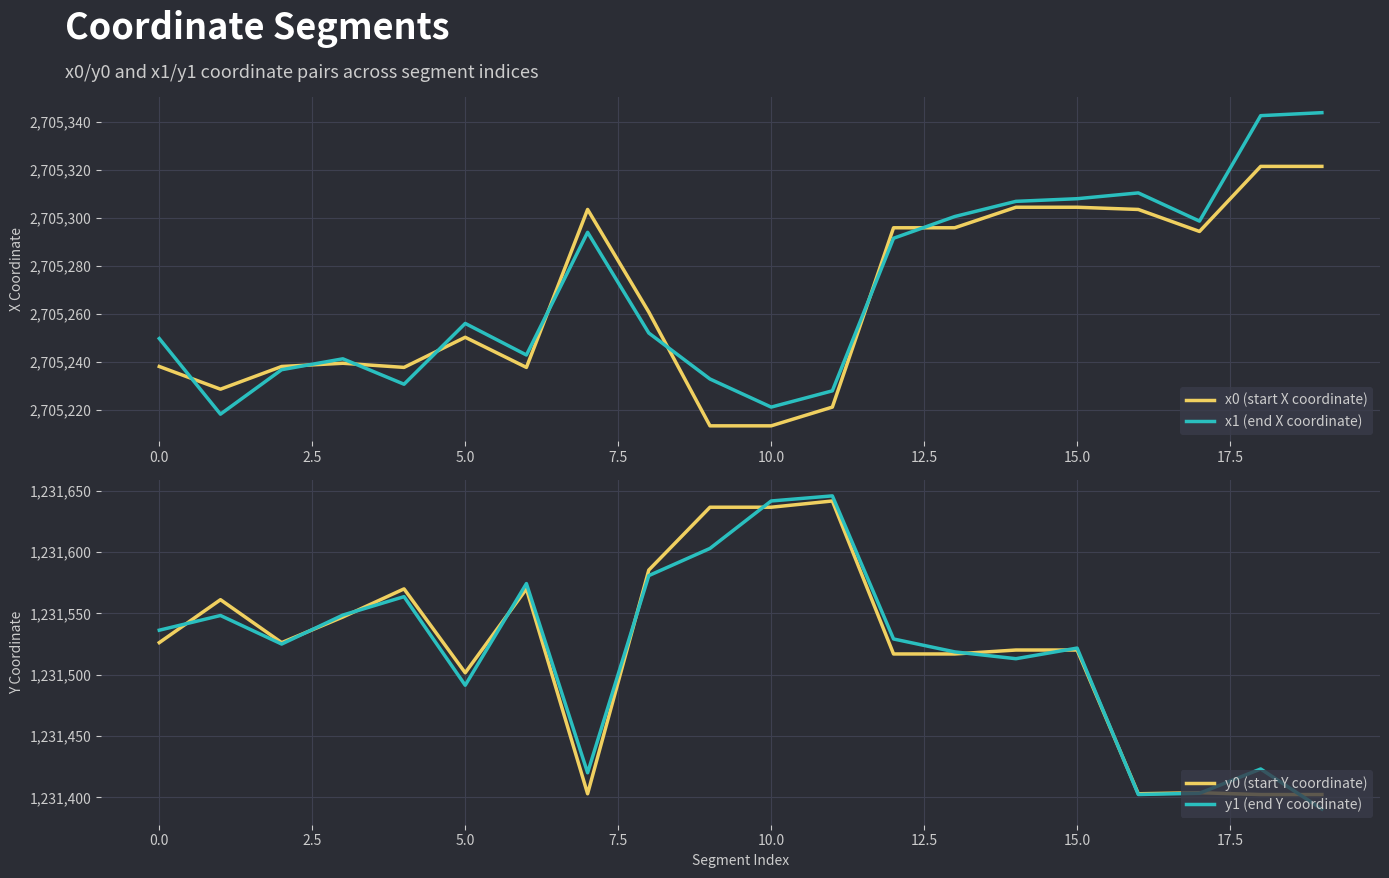

True or false: x1 (end X coordinate) and y1 (end Y coordinate) intersect in this chart.

False